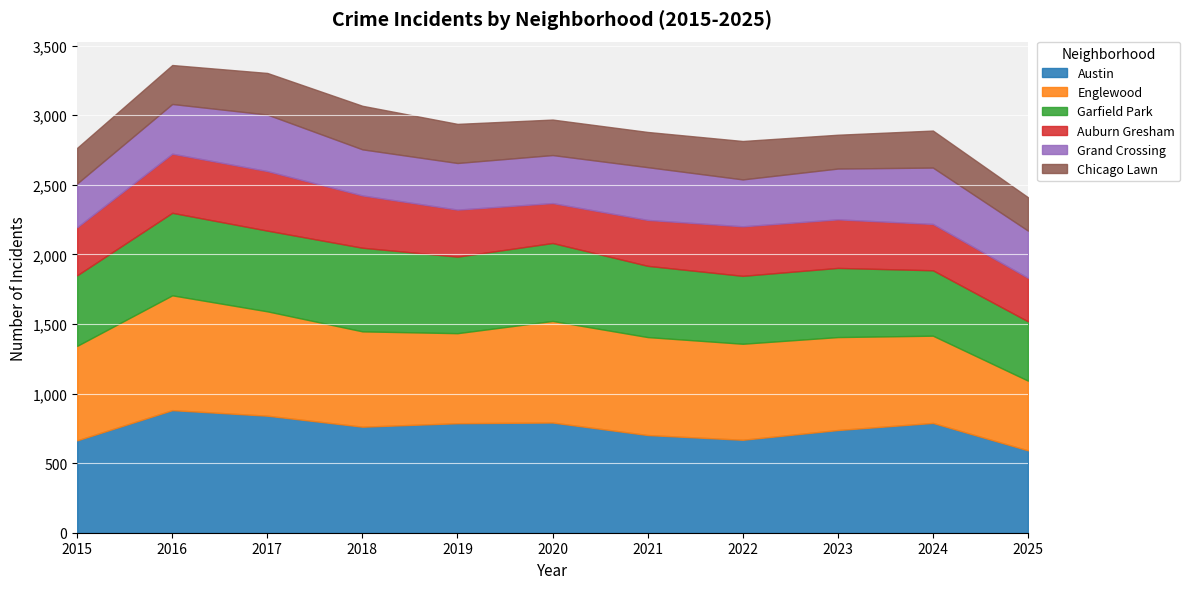

Reading right to left, extract all data points from this chart.

Austin: 592	789	738	668	702	792	787	762	841	881	664
Englewood: 501	627	668	690	704	730	647	685	750	825	679
Garfield Park: 426	470	497	488	512	560	550	601	580	593	507
Auburn Gresham: 313	333	349	356	330	287	338	376	428	425	346
Grand Crossing: 339	405	365	337	379	345	335	331	406	357	314
Chicago Lawn: 240	266	243	276	253	255	281	313	299	280	256